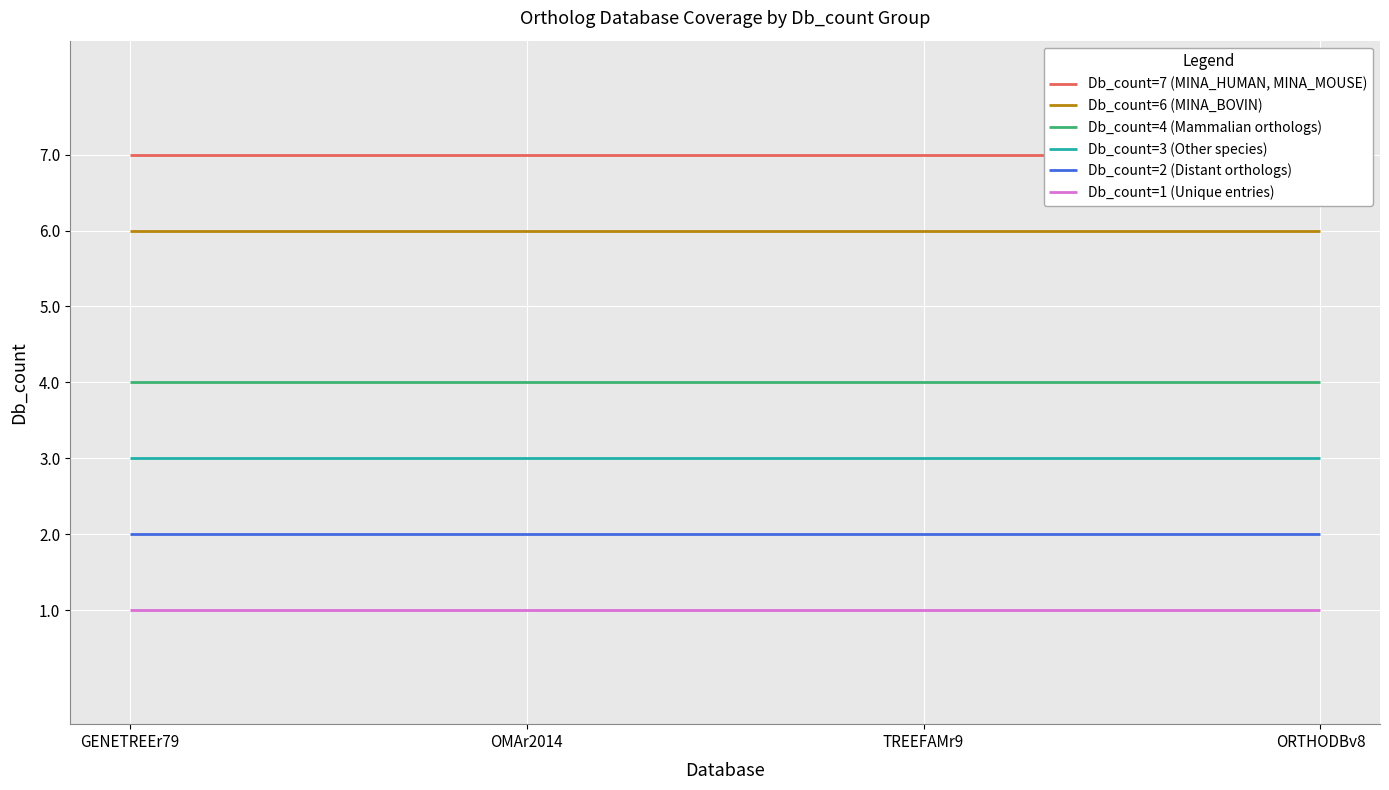

Does the chart display data point markers on the line(s)?

No